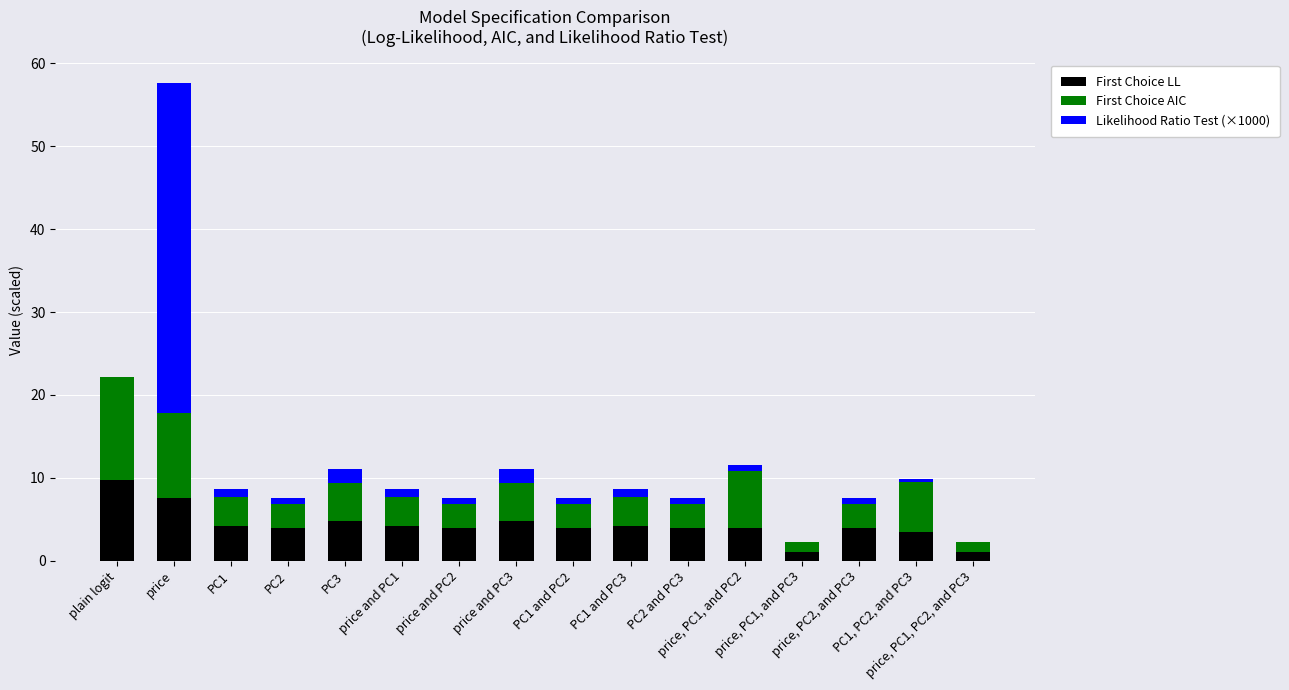

What is the sum of all First Choice LL values?

68.9